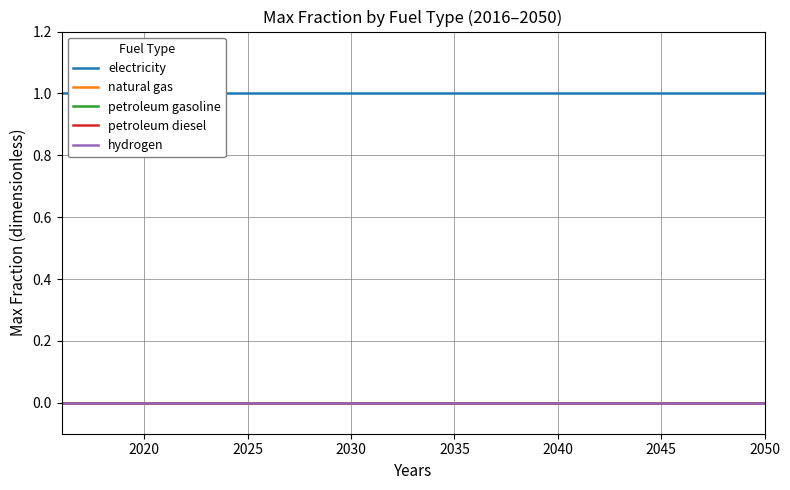

What is the average value of the electricity series?

1